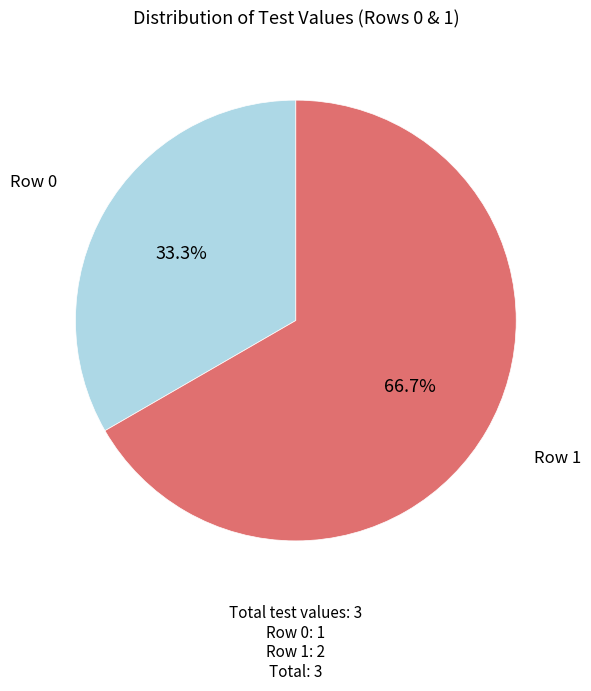

Which slice is the largest?

Row 1